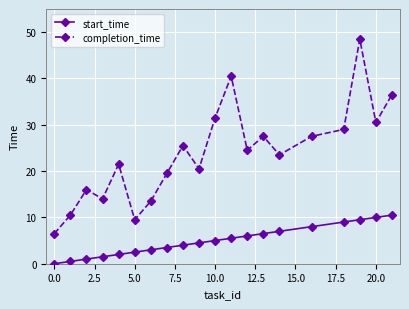

Which series has the largest total across all categories?

completion_time